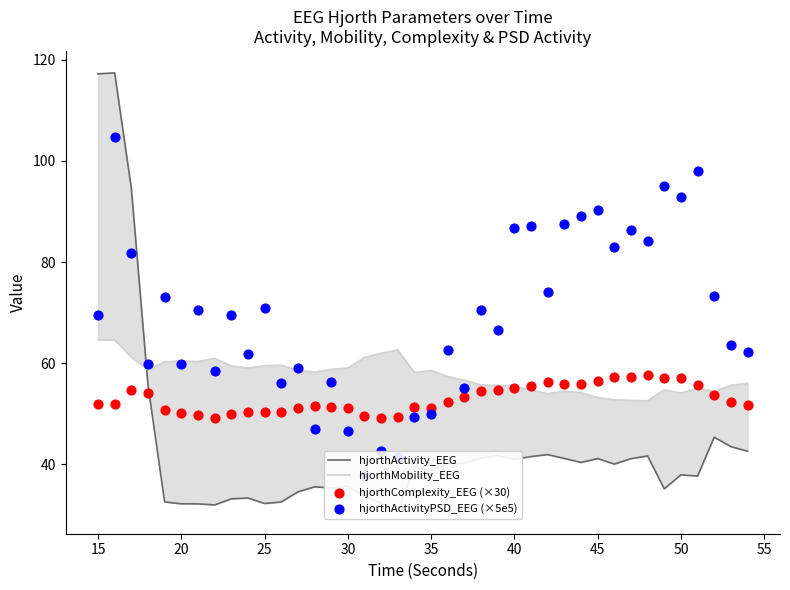

Which series contains the highest Y value?

hjorthActivity_EEG